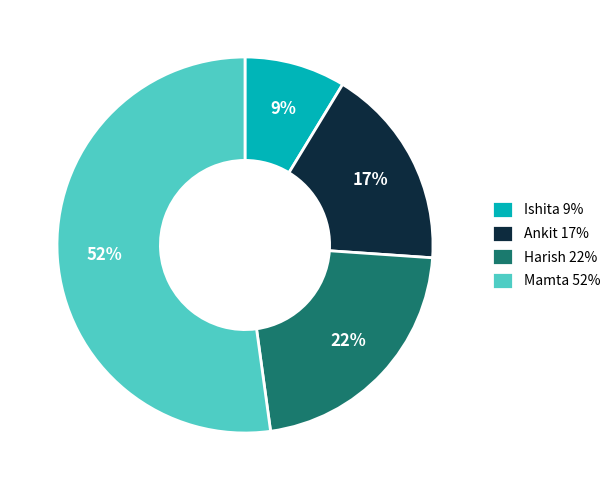

Rank the categories by value from lowest to highest.

Ishita, Ankit, Harish, Mamta